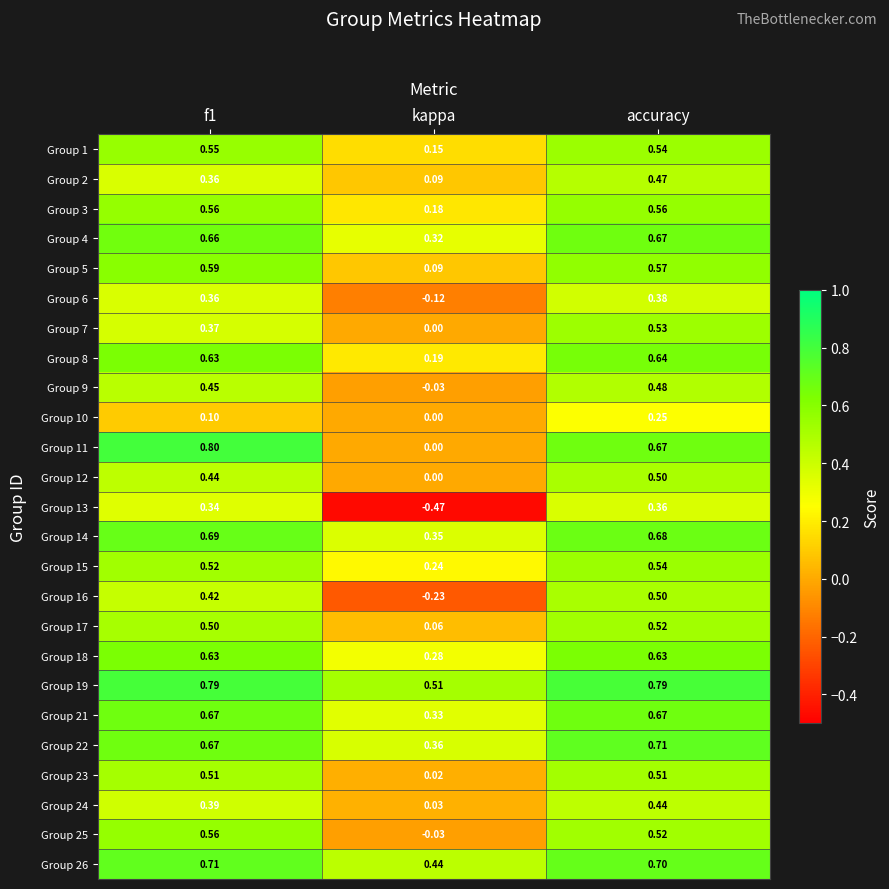

Which series has the largest range (max minus min)?

Group 13